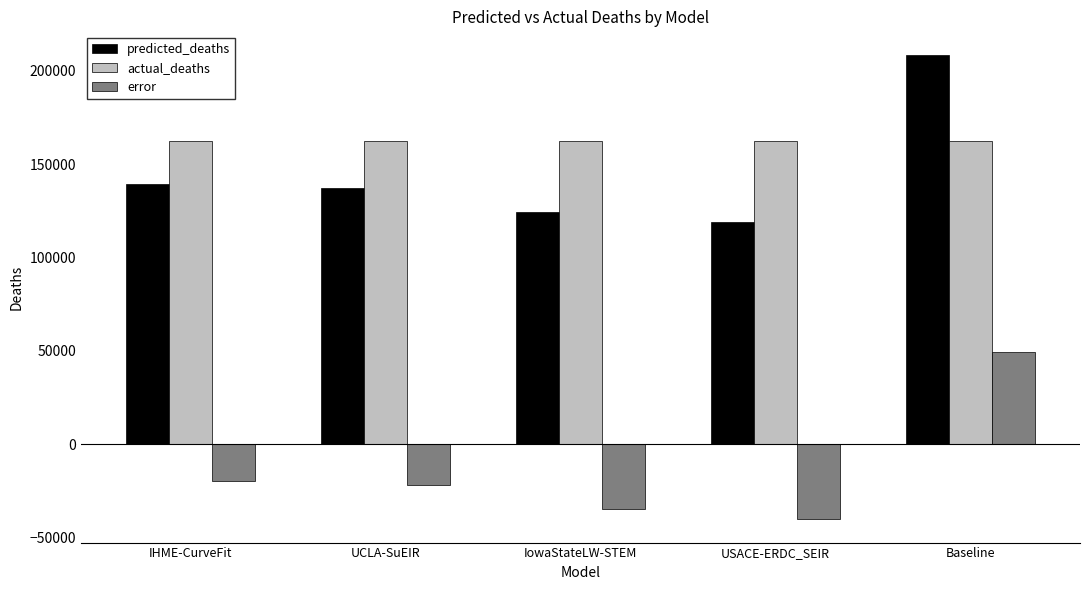

Are the bars grouped side by side (vs. stacked)?

Yes